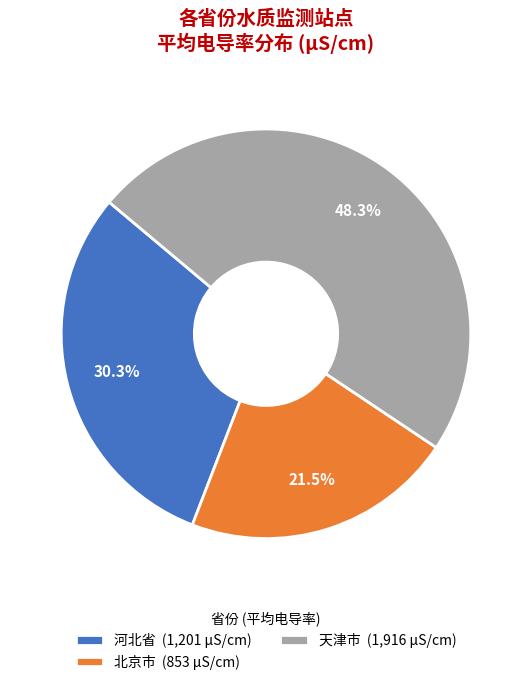

Which slice is the smallest?

北京市 (853 µS/cm)